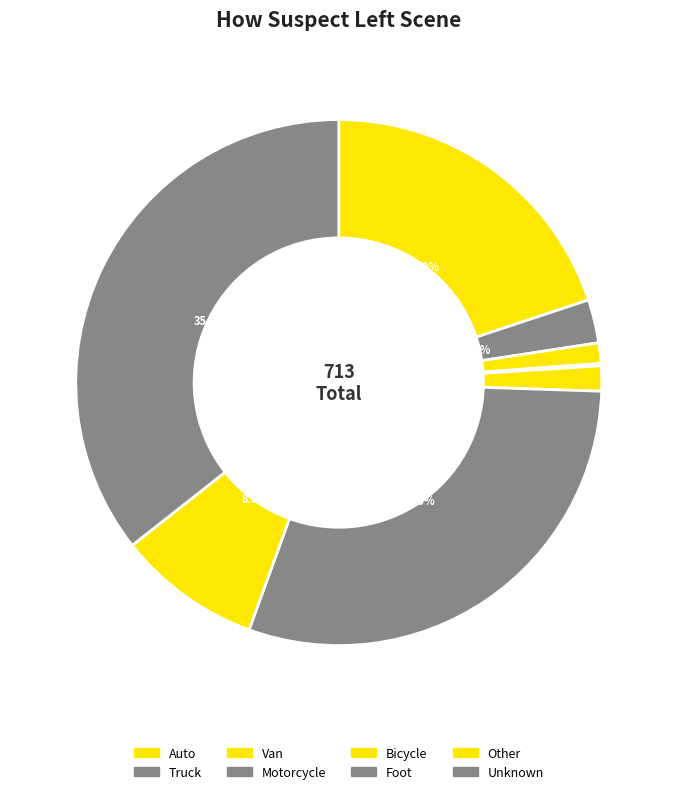

How many segments does this pie chart have?

8